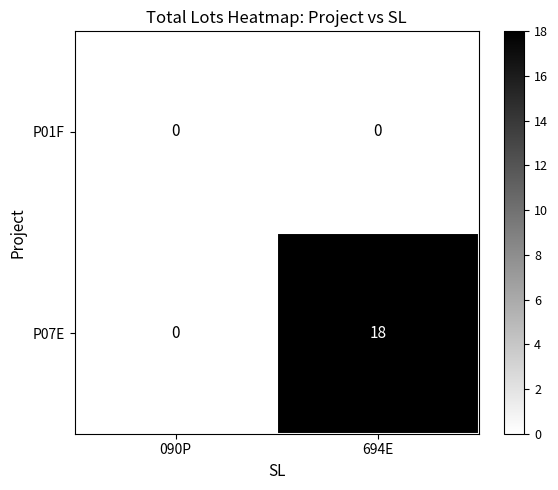

Which series has the largest range (max minus min)?

P07E